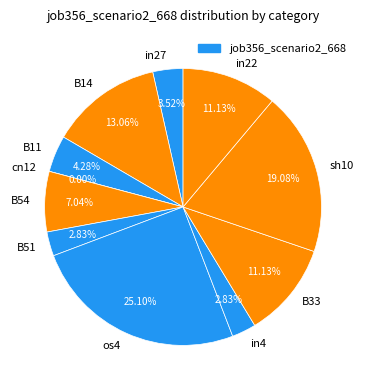

Is it true that in22 is 1% of the pie?

False